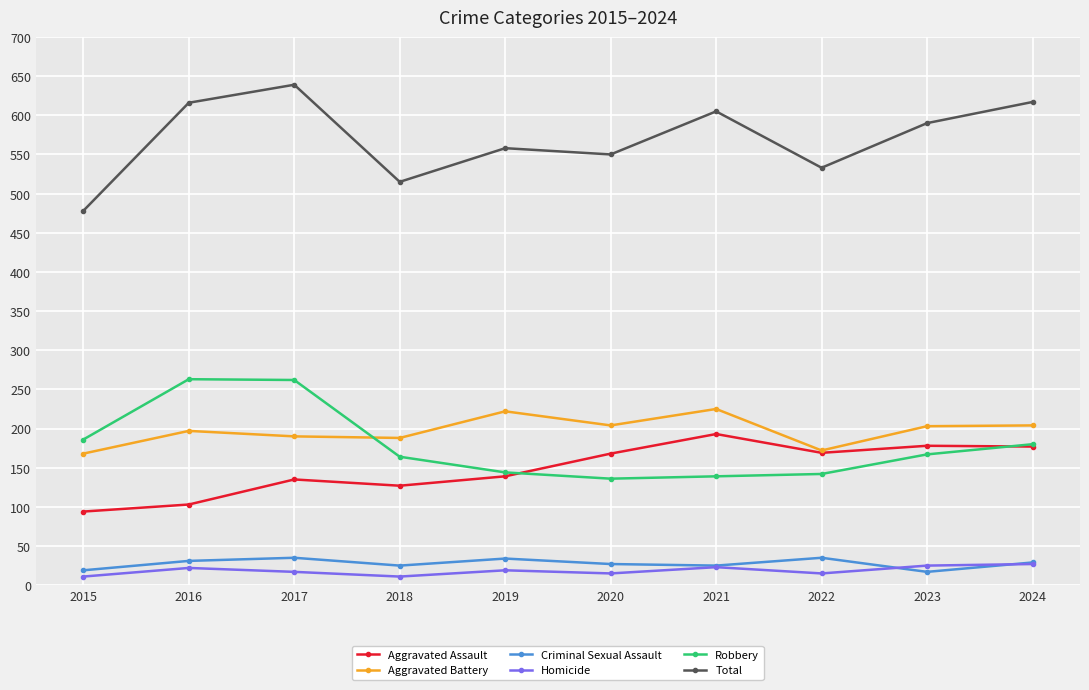

True or false: Homicide and Aggravated Battery cross at least once.

False